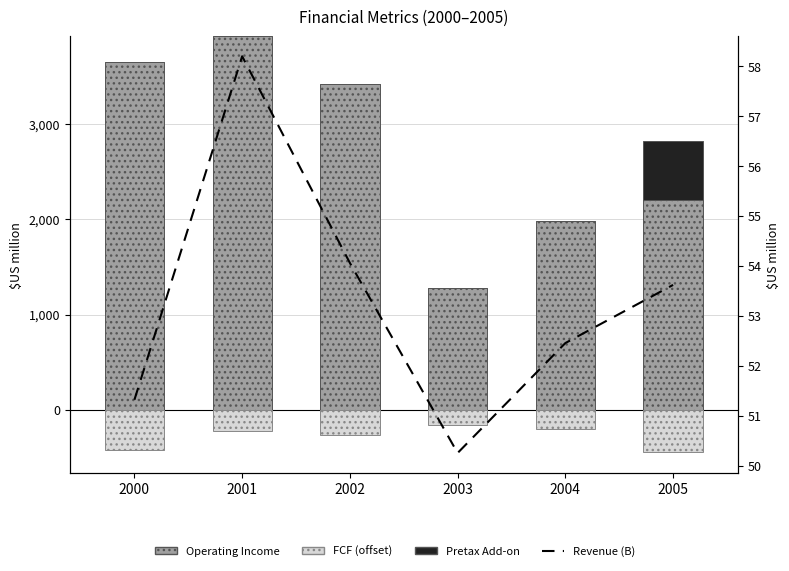

List the series in order of their peak value, highest first.

Operating Income, Pretax Income (add-on), Revenue (B), FCF (offset)